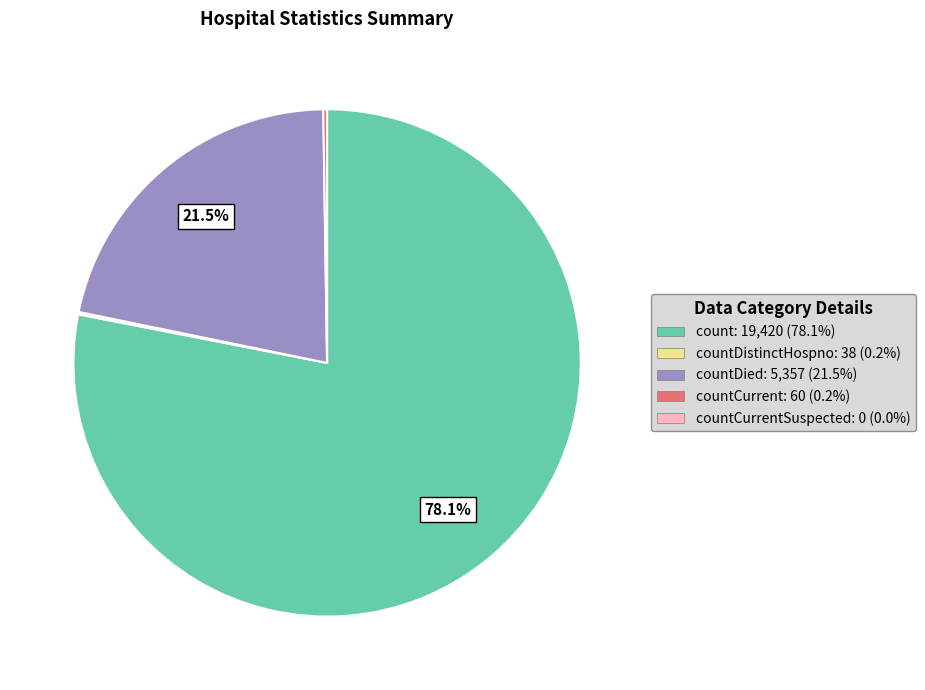

Is there a majority slice in this chart?

Yes